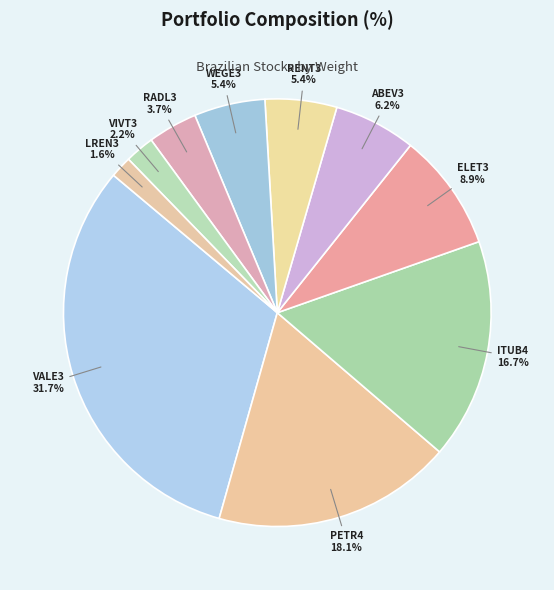

Which slice is the largest?

VALE3